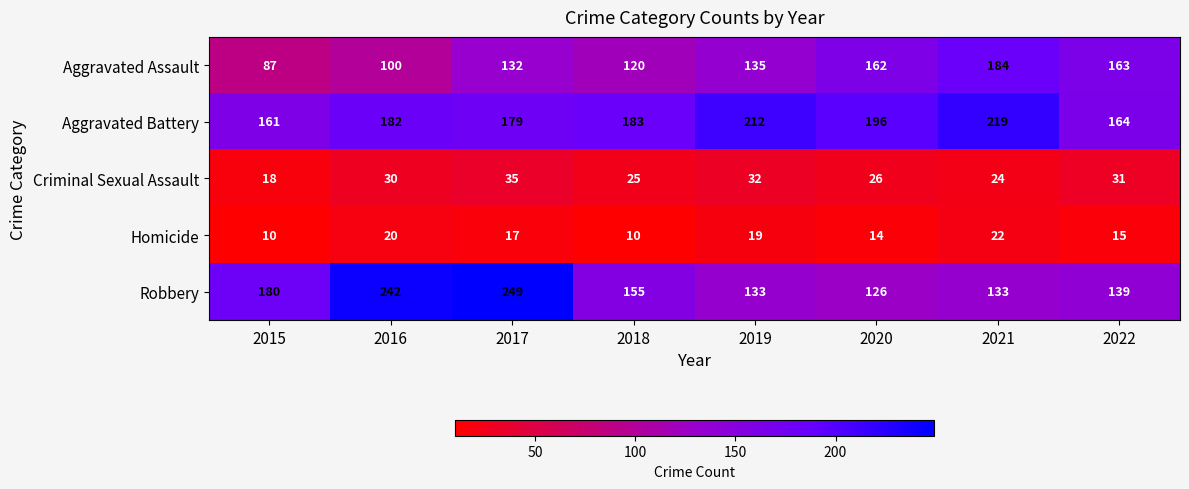

Is it true that Aggravated Assault equals 163 at 2022?

True